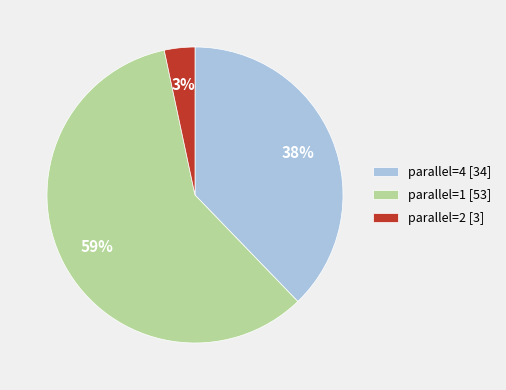

Is it true that parallel=1 [53] is 66% of the pie?

False